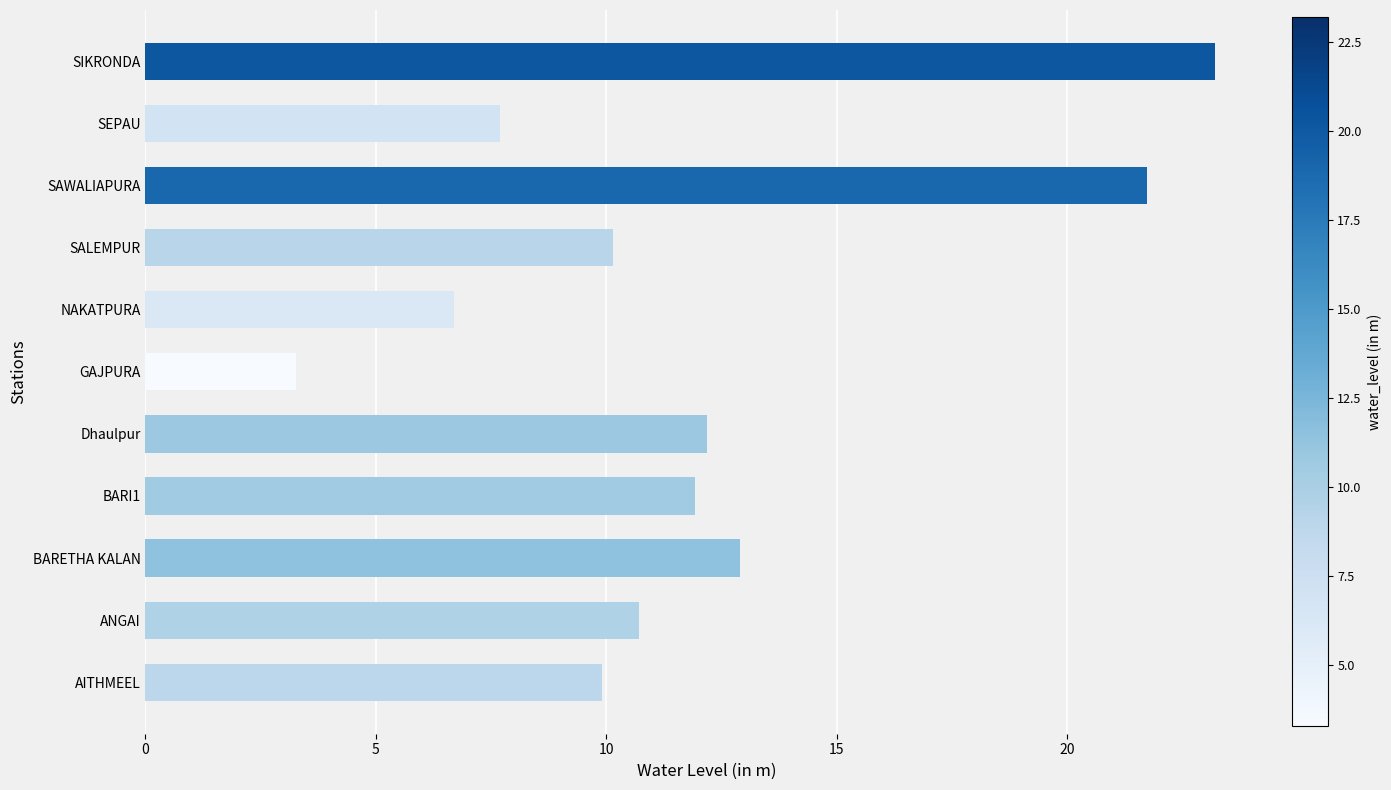

Does the chart contain any negative values?

No